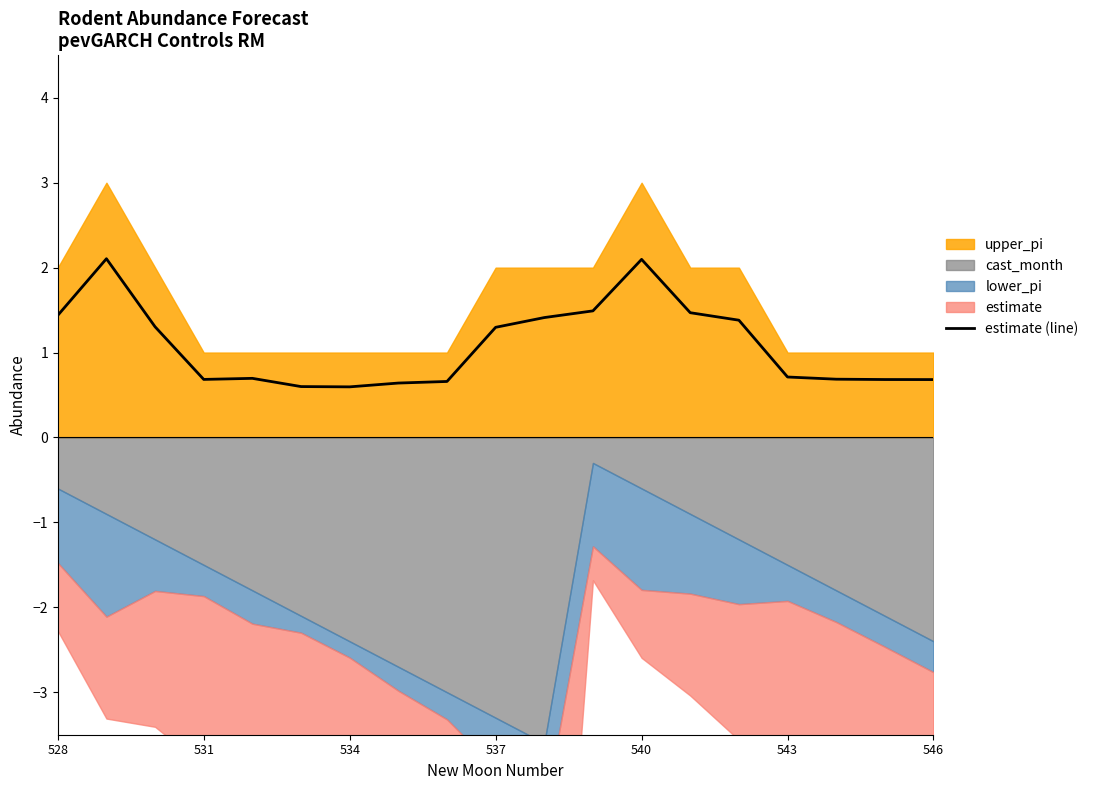

What is the value of the 8th point from the left?

0.6